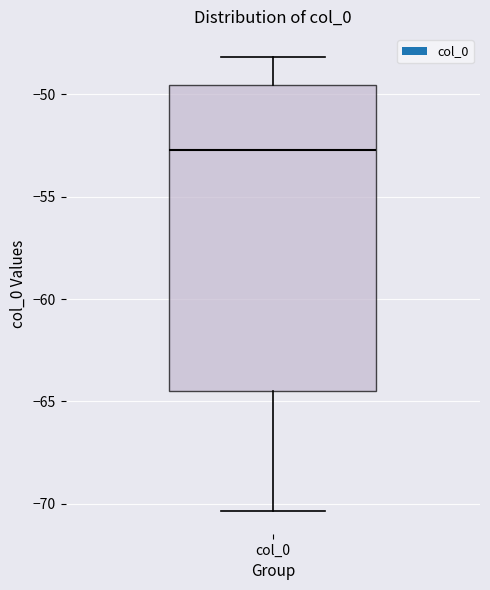

Transcribe this box plot: give where the median line is, the range the box spans, and where the two whiskers end, as read against the y-axis. The values are not printed on the chart, so give them approximately, as read against the axis.

median -52.5, box -64.5 to -49.5, whiskers -70.5 to -48.0